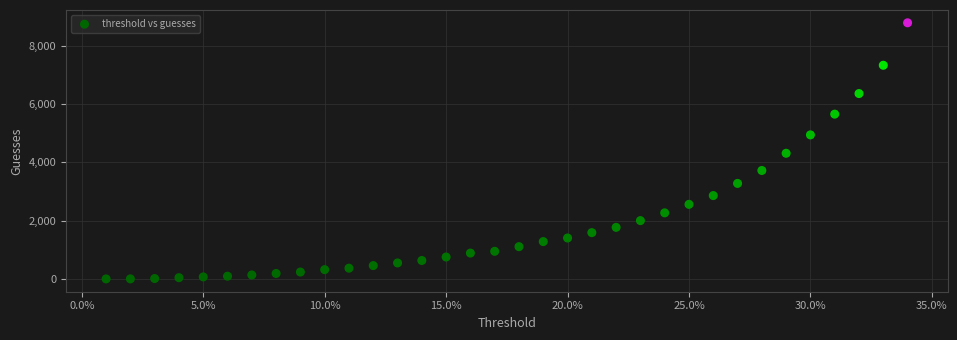

What is the range of Y values (max minus min)?

8782